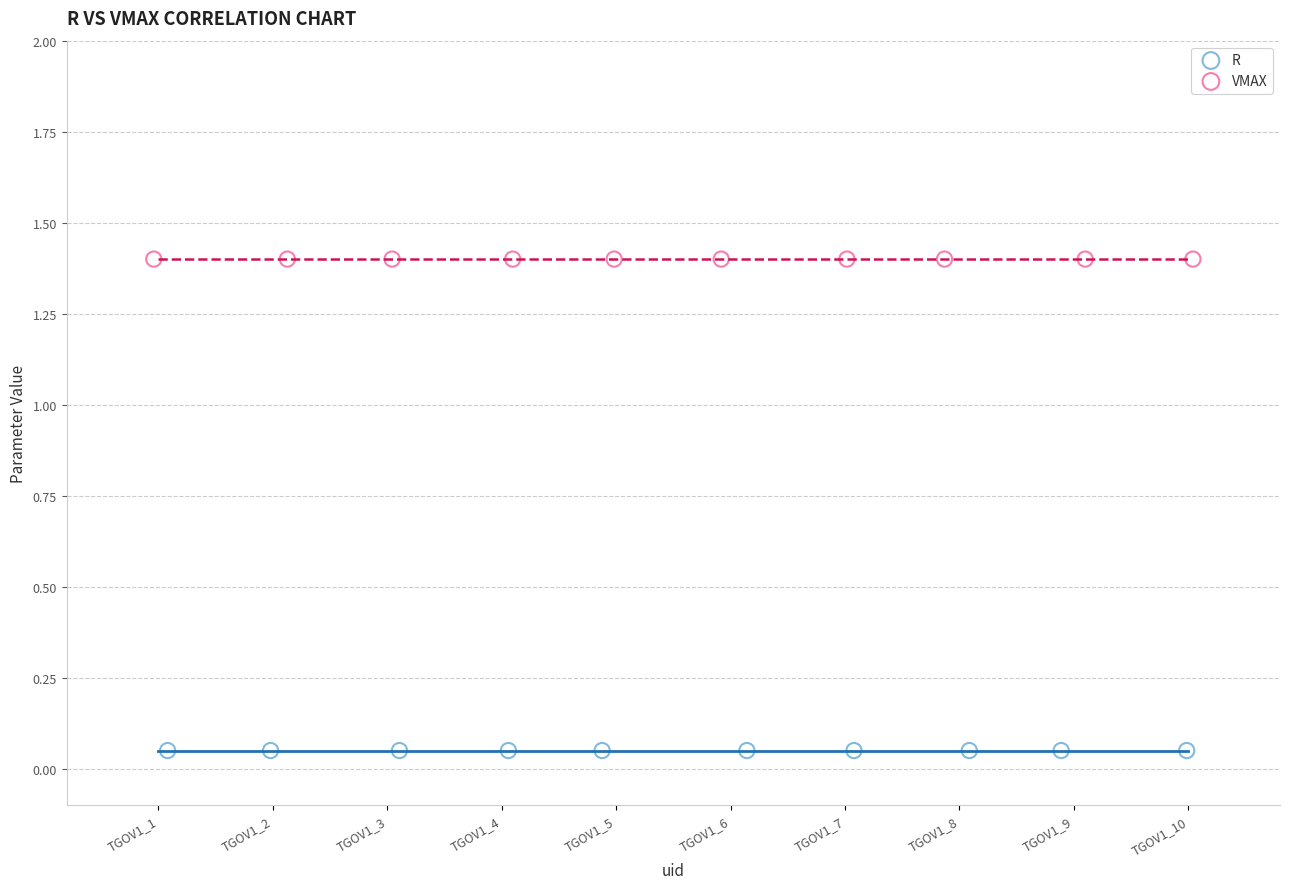

Which series contains the lowest Y value?

R